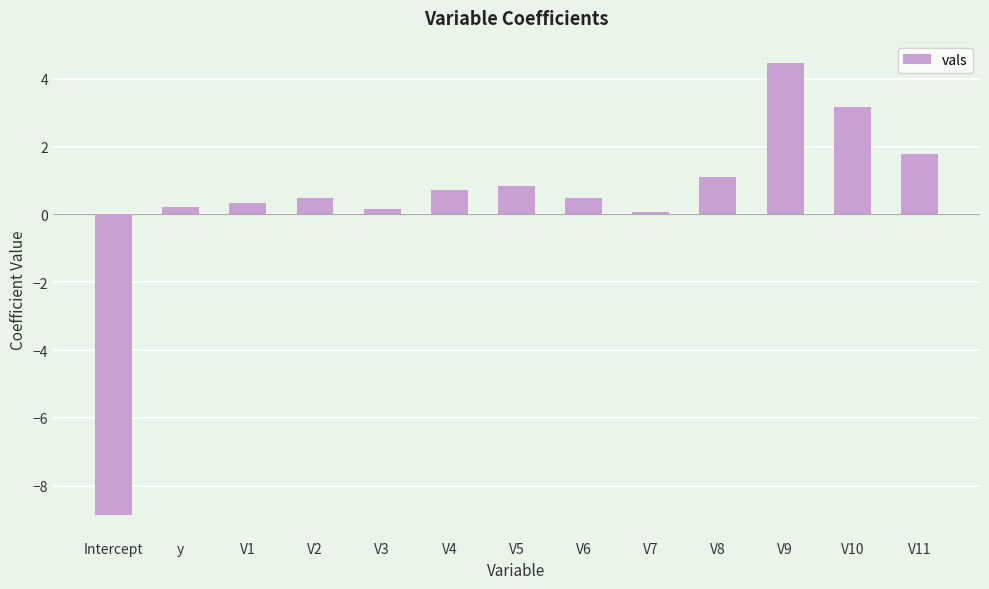

What position from the right is V3?

9